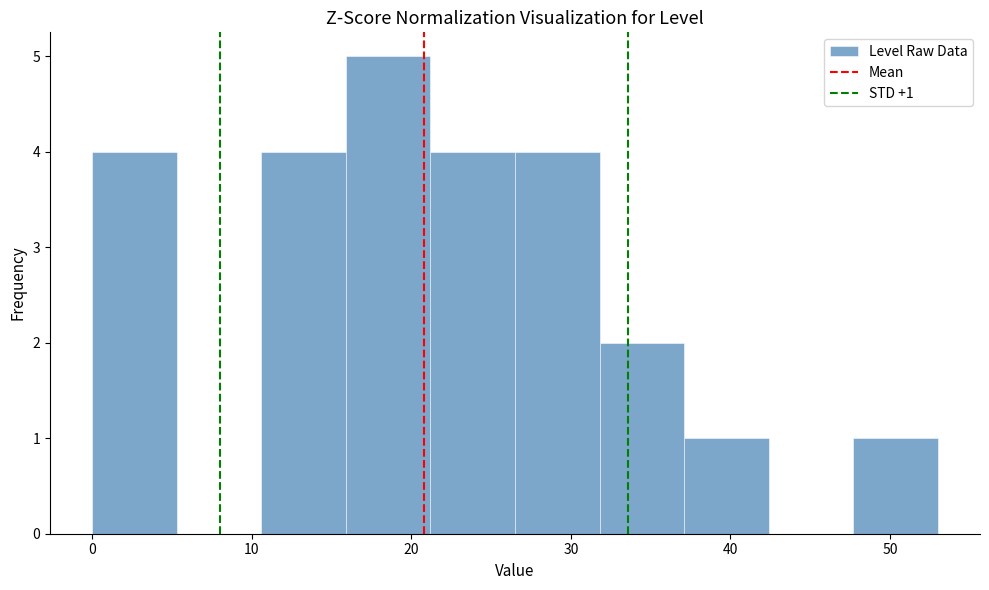

Which range on the x-axis has the tallest bar?

15.9 to 21.2